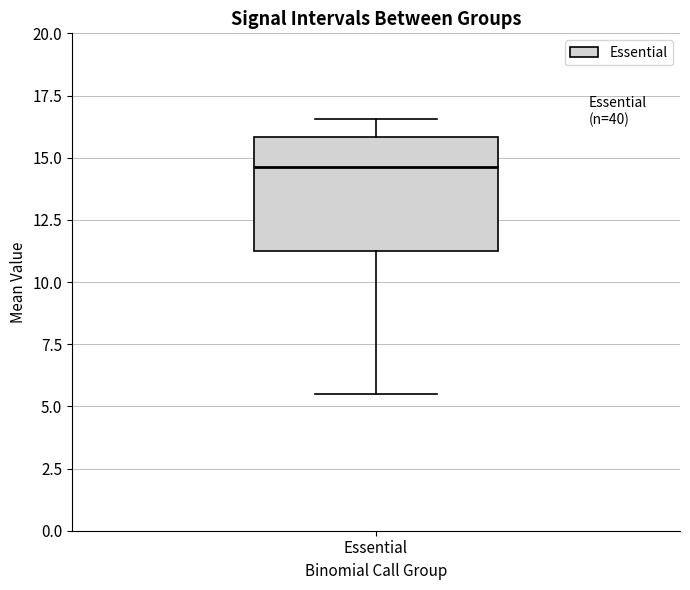

Where does the lower whisker of the box for Essential end on the y-axis? The values are not printed on the chart, so give them approximately, as read against the axis.

5.5